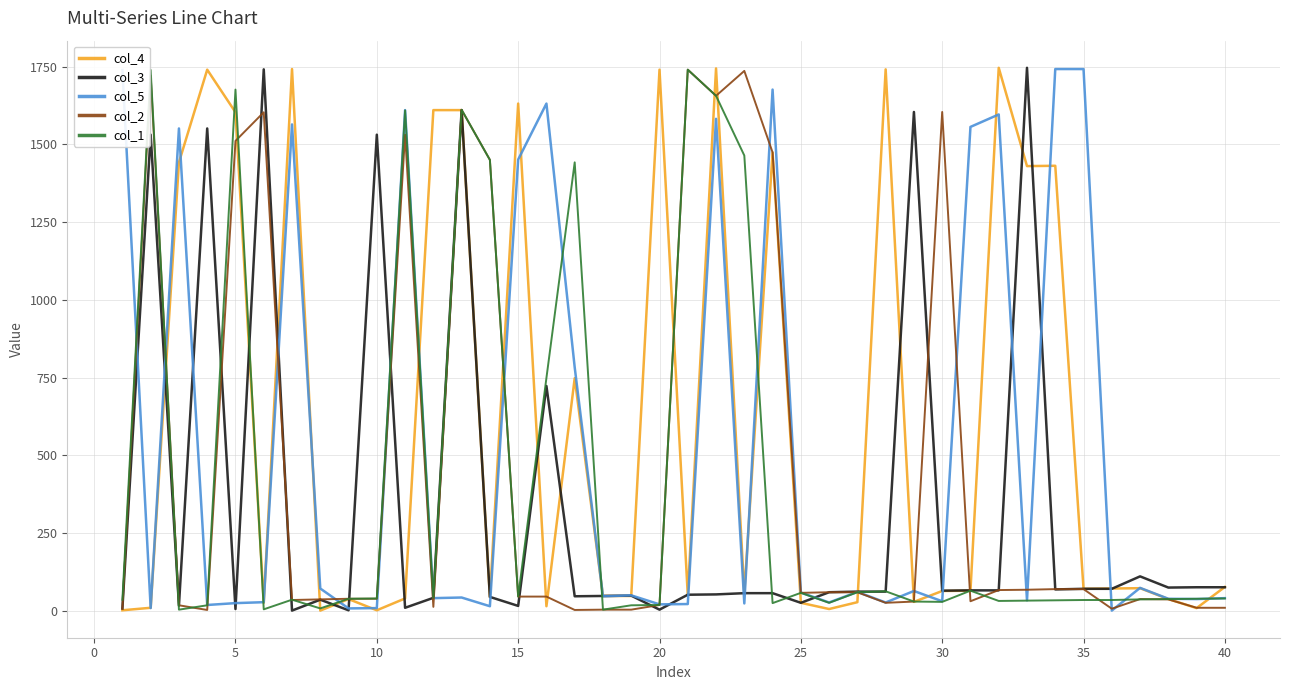

Rank the series by their average value, from lowest to highest.

col_3, col_1, col_2, col_5, col_4